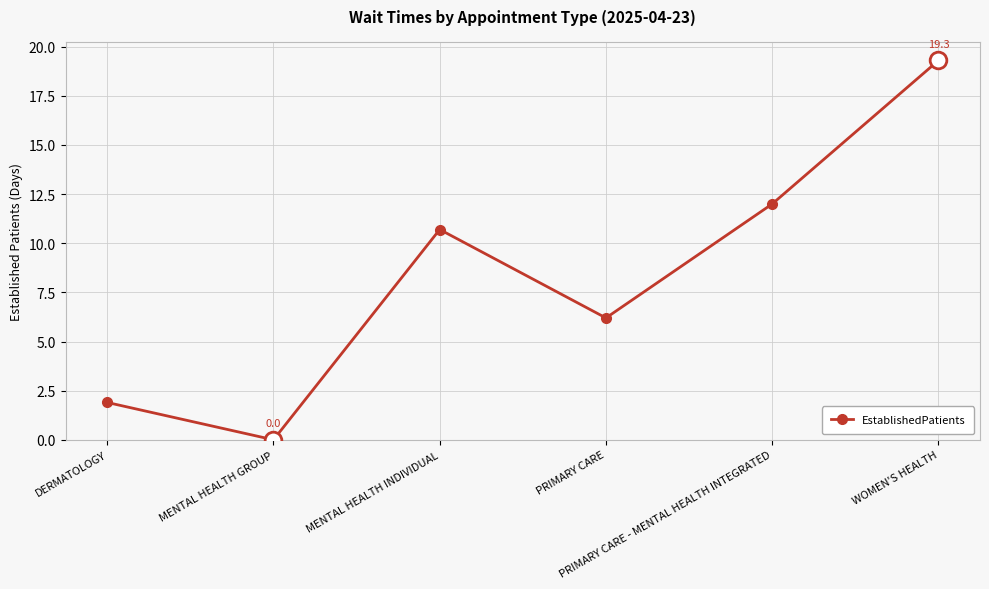

What is the change in value from DERMATOLOGY to MENTAL HEALTH INDIVIDUAL?

+8.8